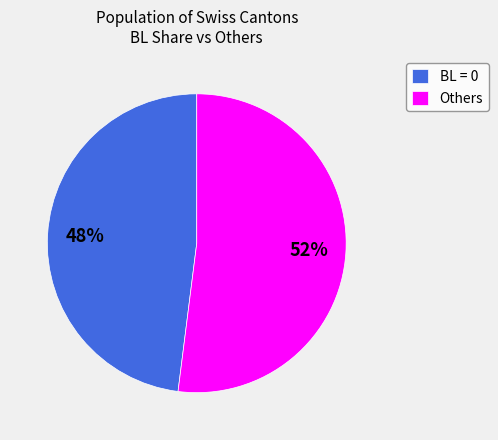

To the nearest percent, what percentage of the pie is BL = 0?

48%